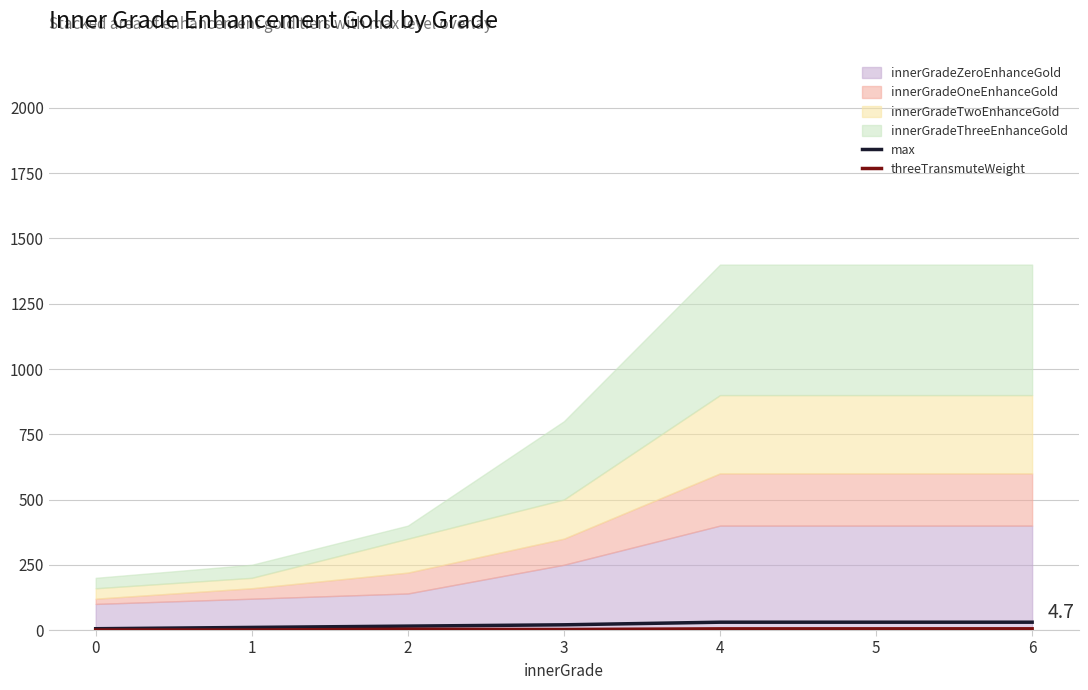

The threeTransmuteWeight series shows 1.0 at 2. True or false?

False